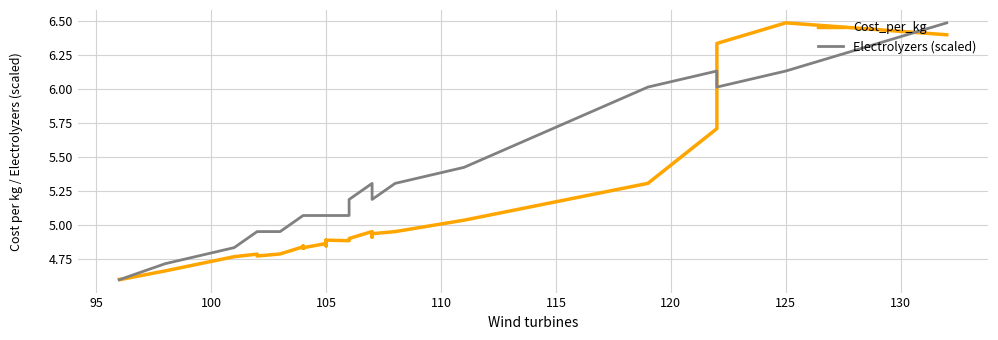

Which series has the largest range (max minus min)?

Cost_per_kg